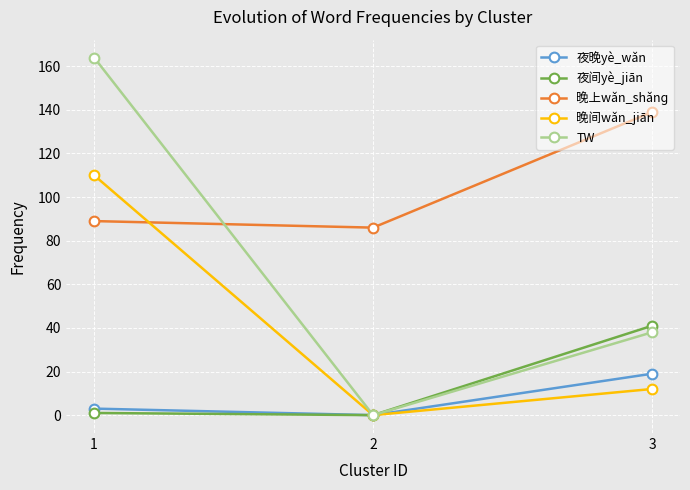

What is the average value of the 晚上wǎn_shǎnɡ series?

105